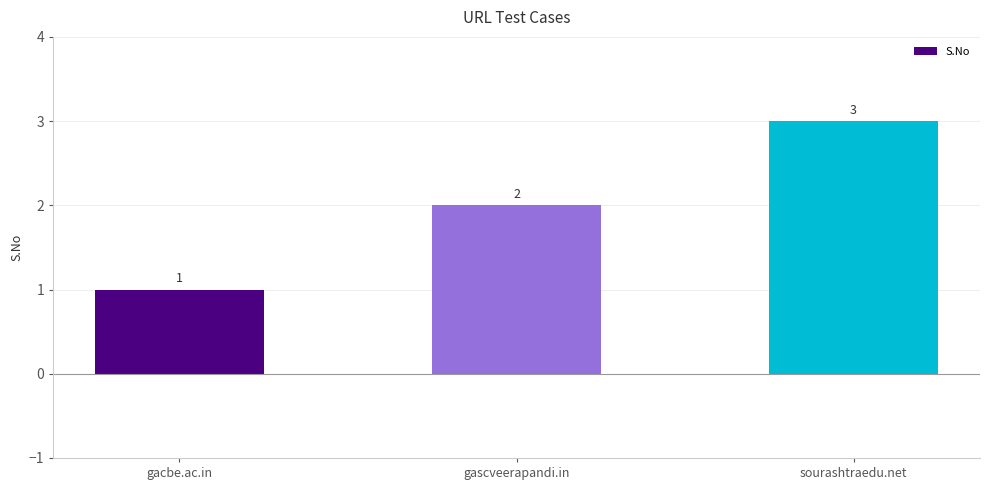

Rank the categories by value from lowest to highest.

gacbe.ac.in, gascveerapandi.in, sourashtraedu.net